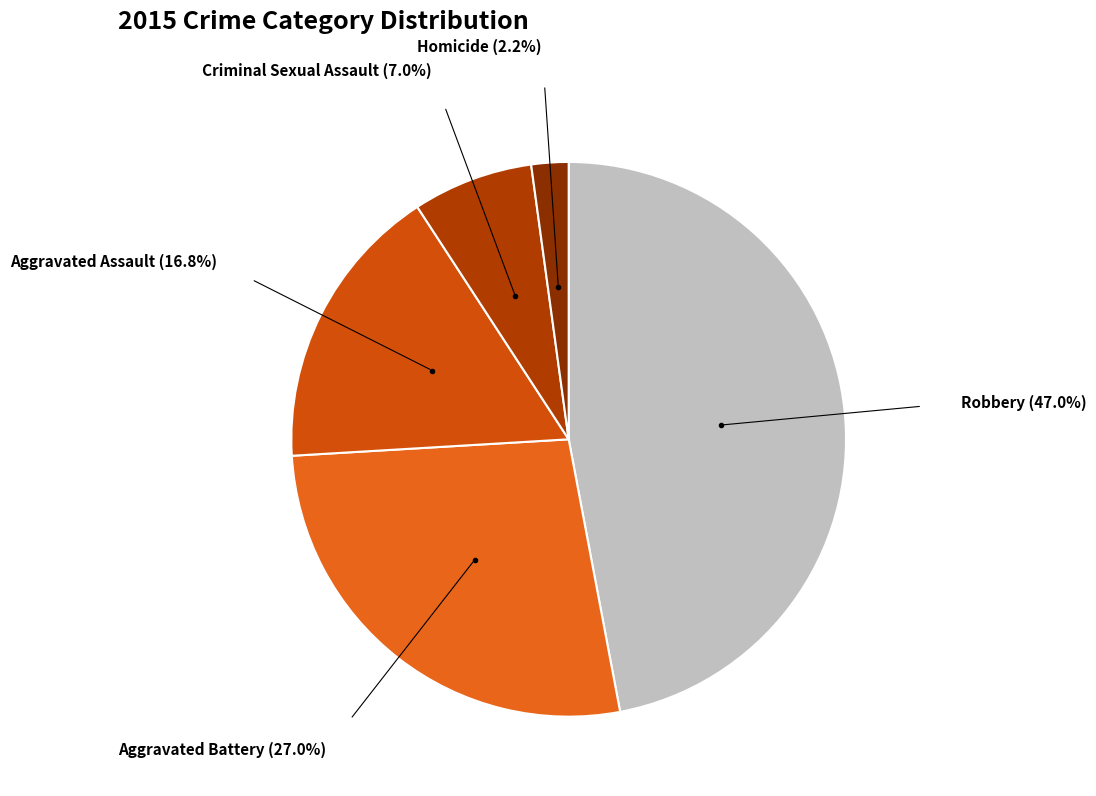

Rank the categories by value from lowest to highest.

Homicide, Criminal Sexual Assault, Aggravated Assault, Aggravated Battery, Robbery